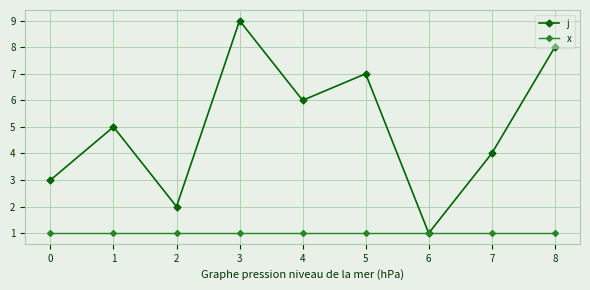

Is the value of x at 6 greater than the value of j at 3?

No